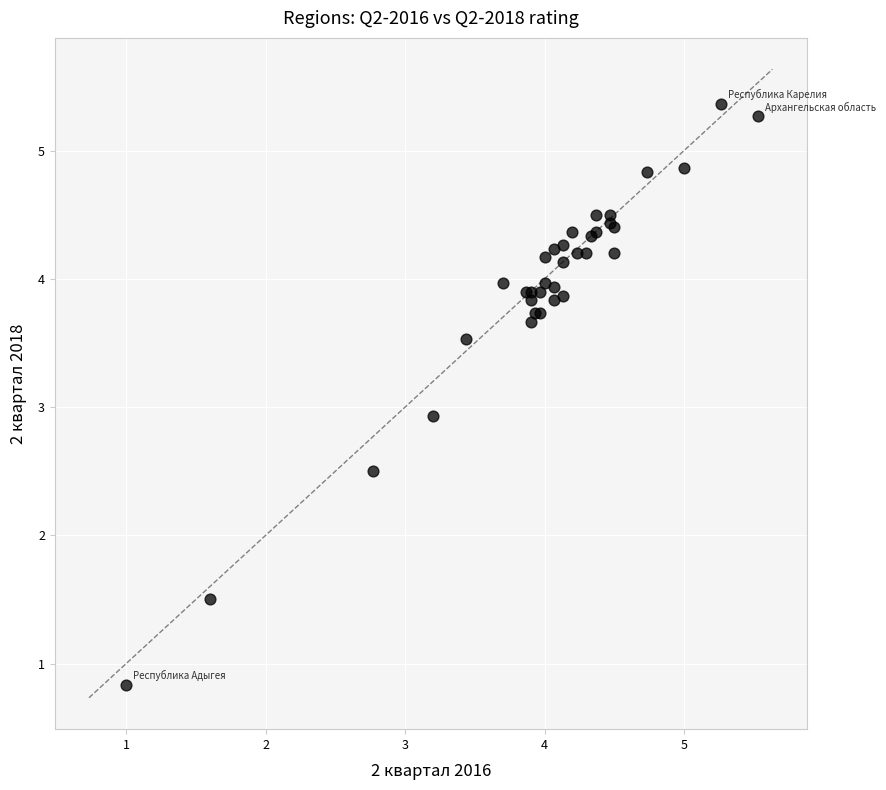

What Y value in the scatter plot is closest to 3?

2.9